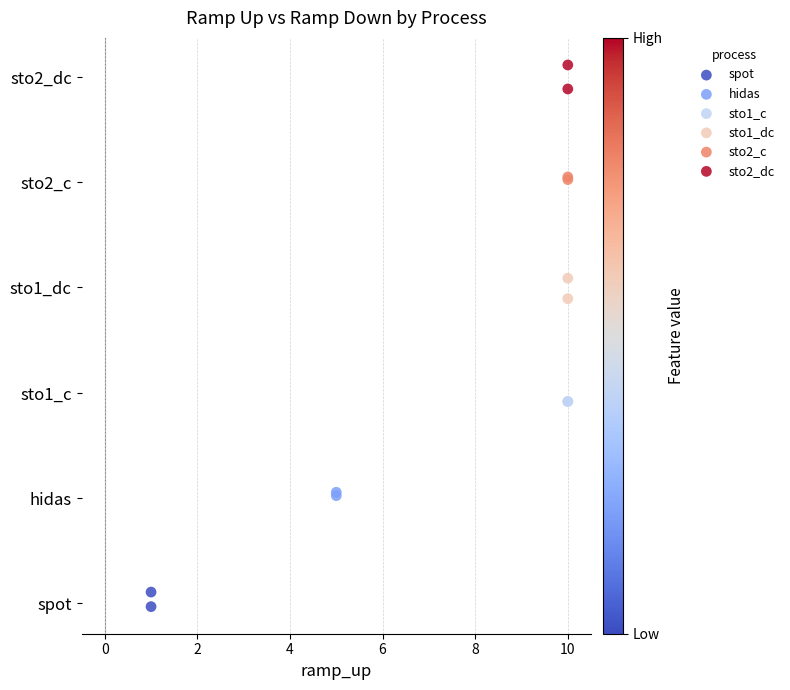

Which series reaches the maximum Y coordinate?

sto2_dc